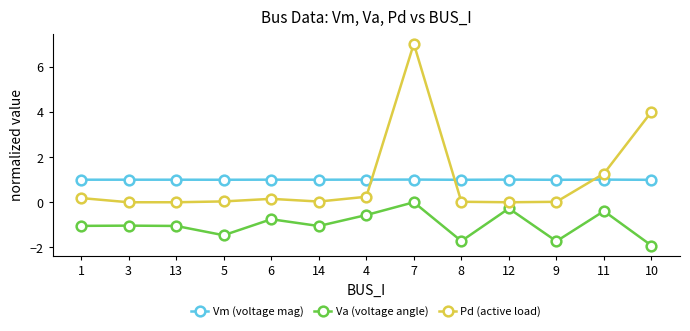

True or false: Va (voltage angle) and Vm (voltage mag) cross at least once.

False